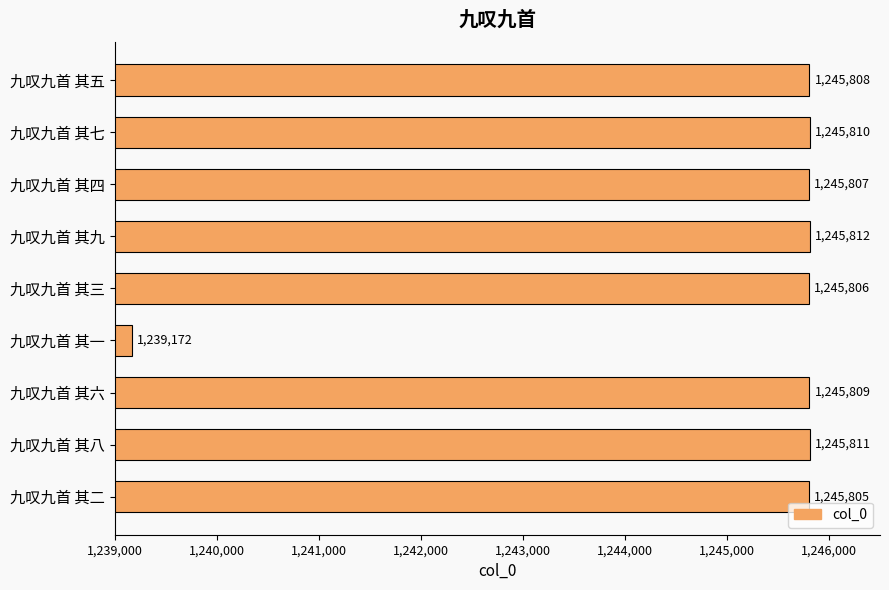

What position from the bottom is 九叹九首 其五?

9